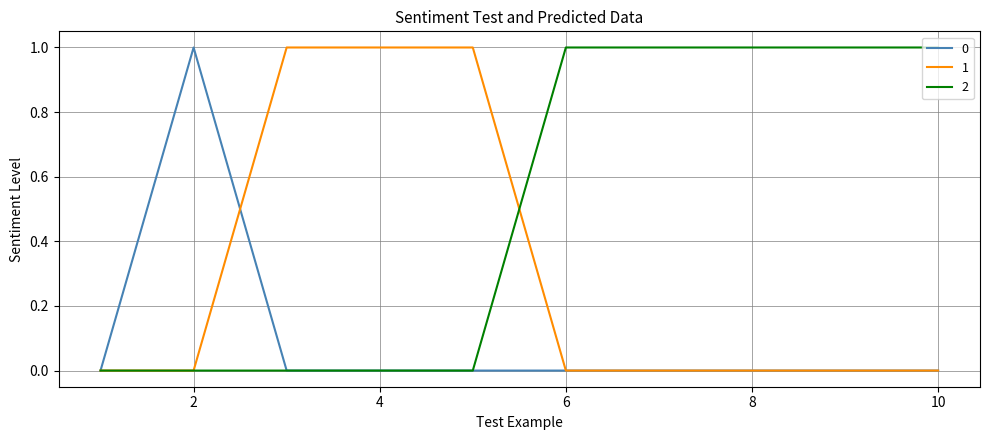

How many lines are shown in the chart?

3